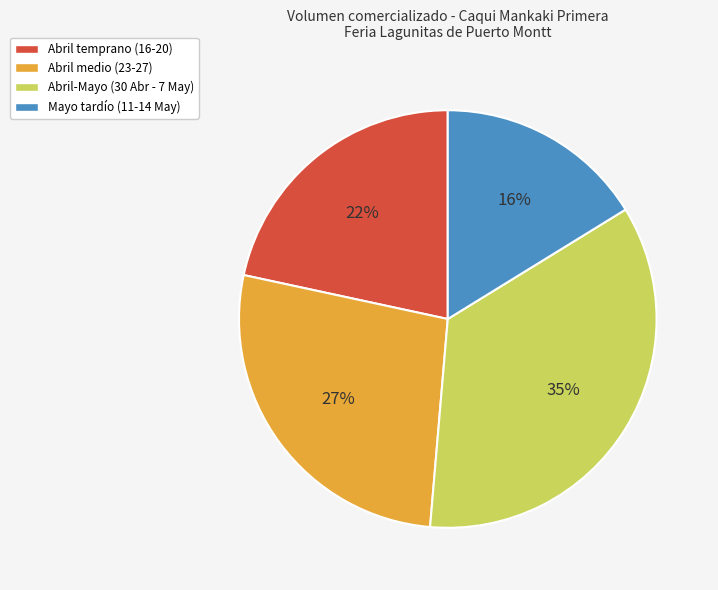

Which slice is the largest?

Abril-Mayo (30 Abr - 7 May)